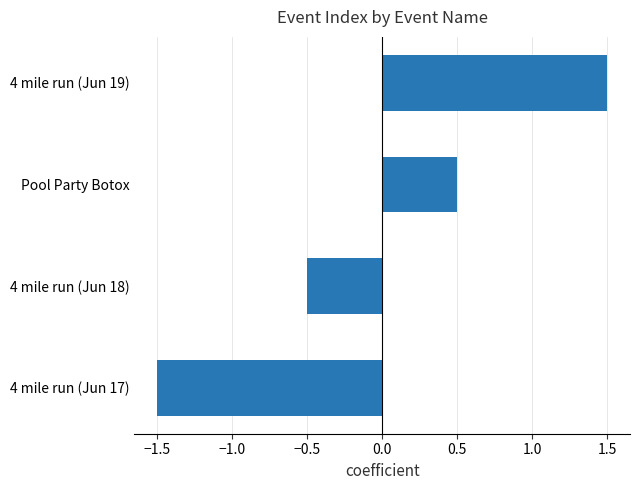

True or false: the data shows -0.5 at 4 mile run (Jun 18).

True